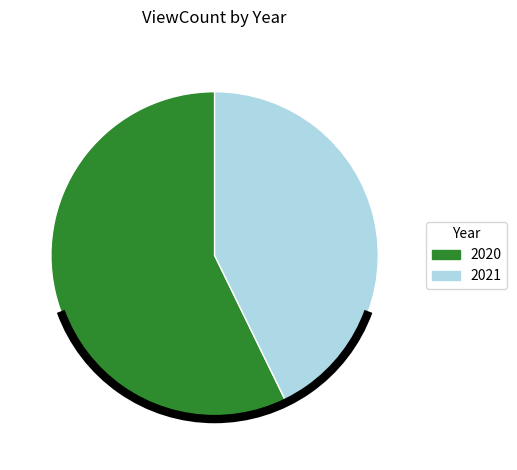

Rank the categories by value from highest to lowest.

2020, 2021